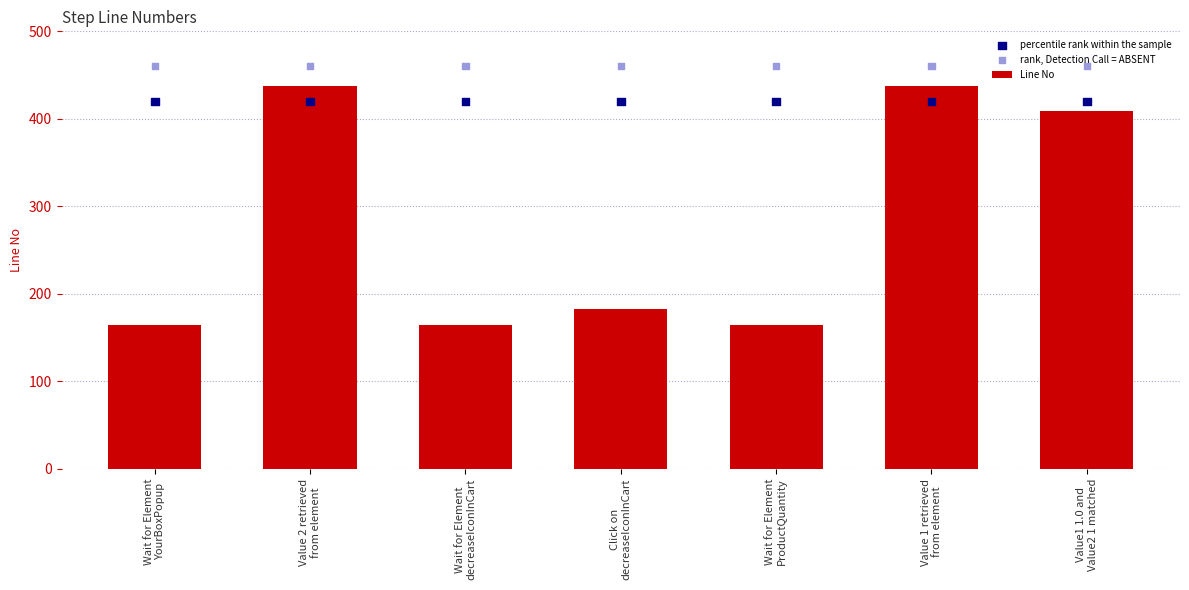

Which series contains the highest Y value?

rank, Detection Call = ABSENT